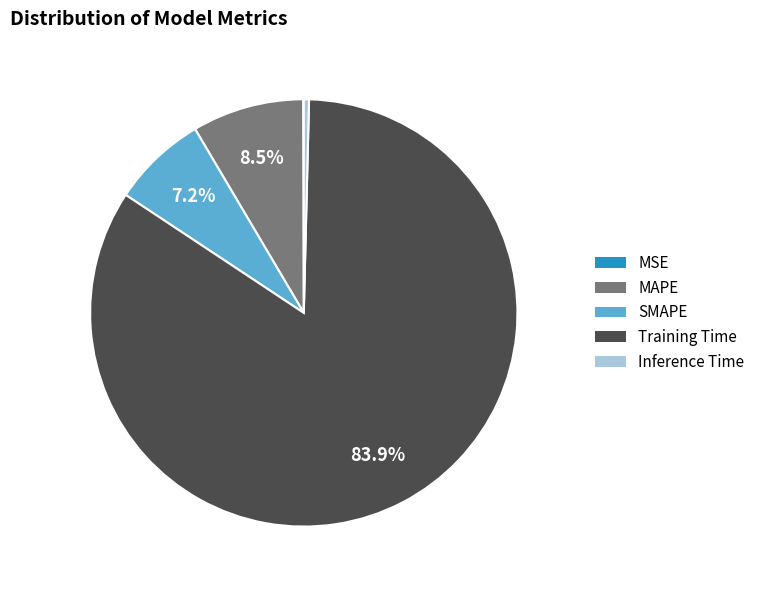

To the nearest percent, what percentage of the pie is SMAPE?

7%